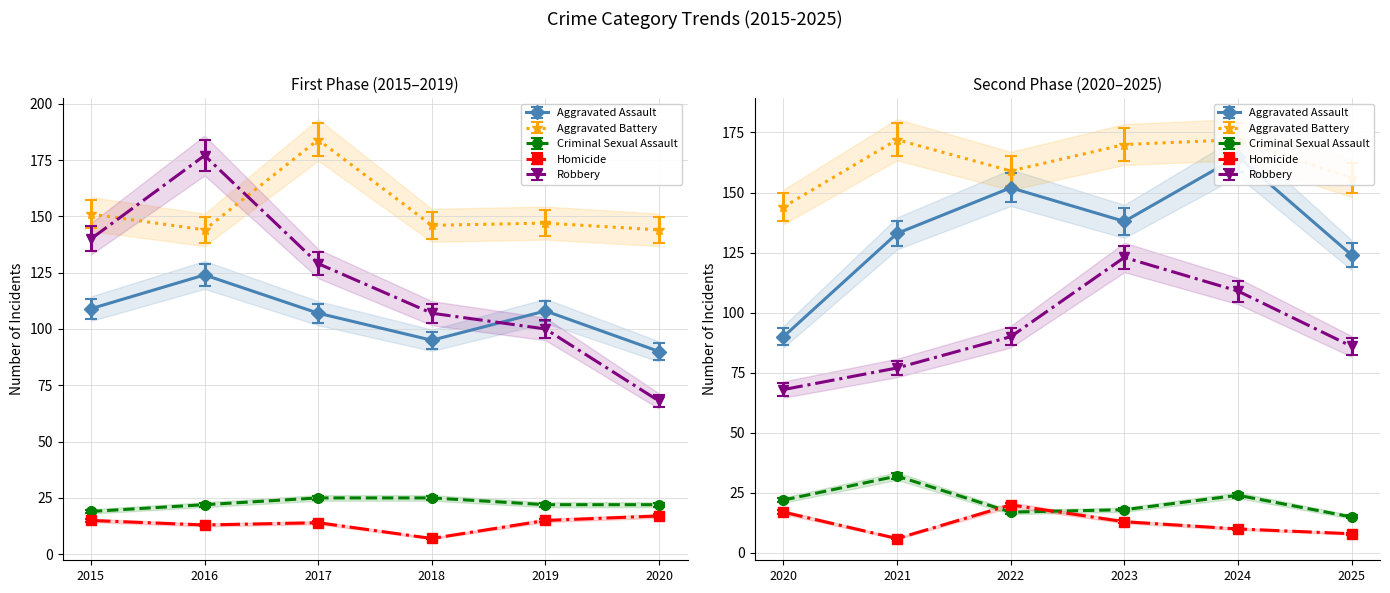

What is the value of the Aggravated Battery point at the 11th from the left?

156